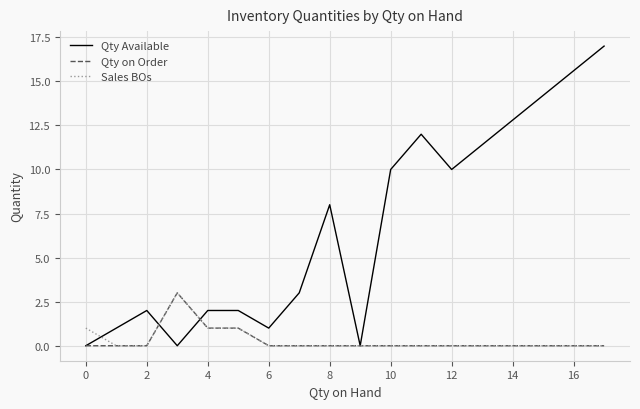

What is the highest value of the Qty Available series?

17